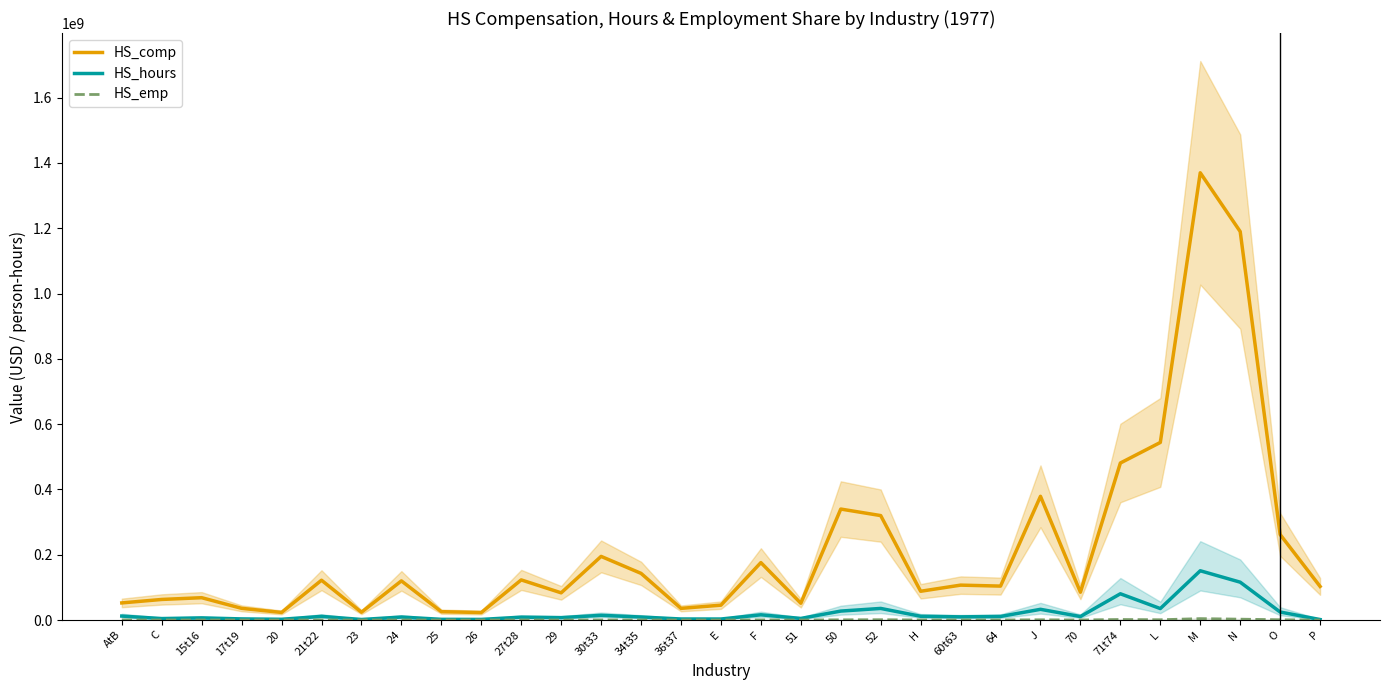

Is this an area chart (filled region under the line)?

No